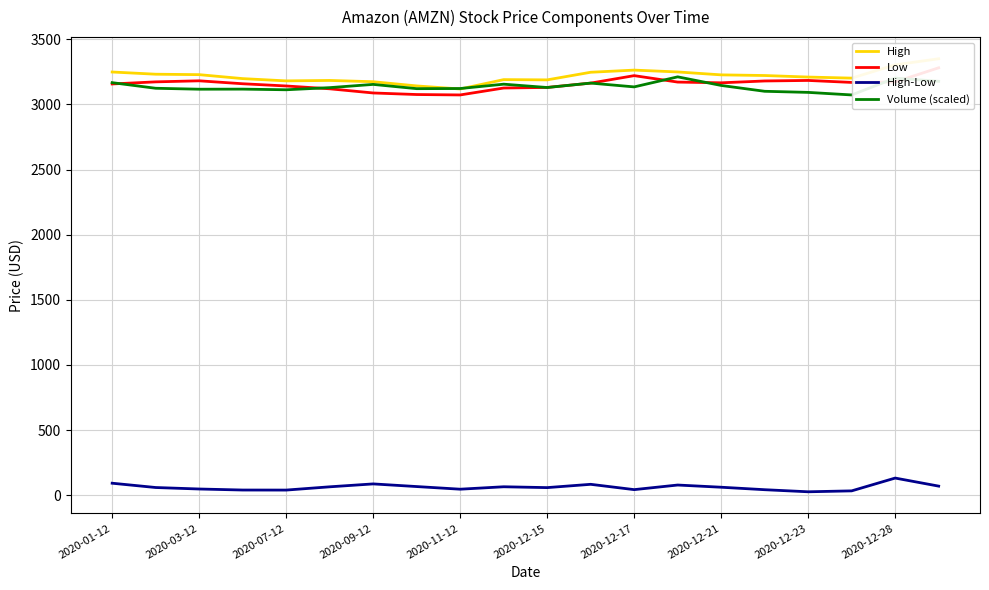

What is the maximum value for High-Low?

131.3